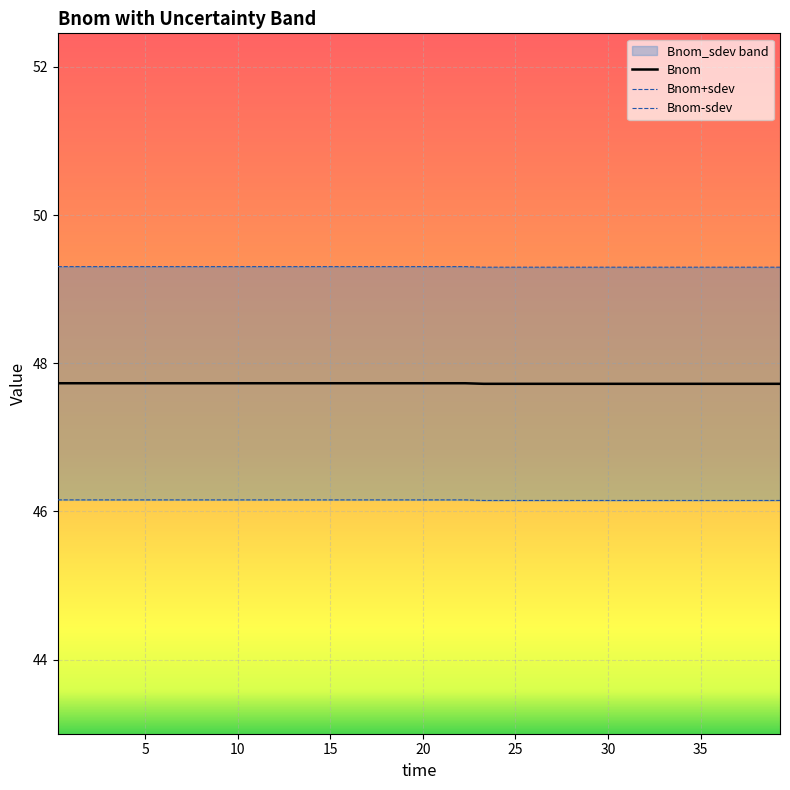

How many lines are shown in the chart?

3